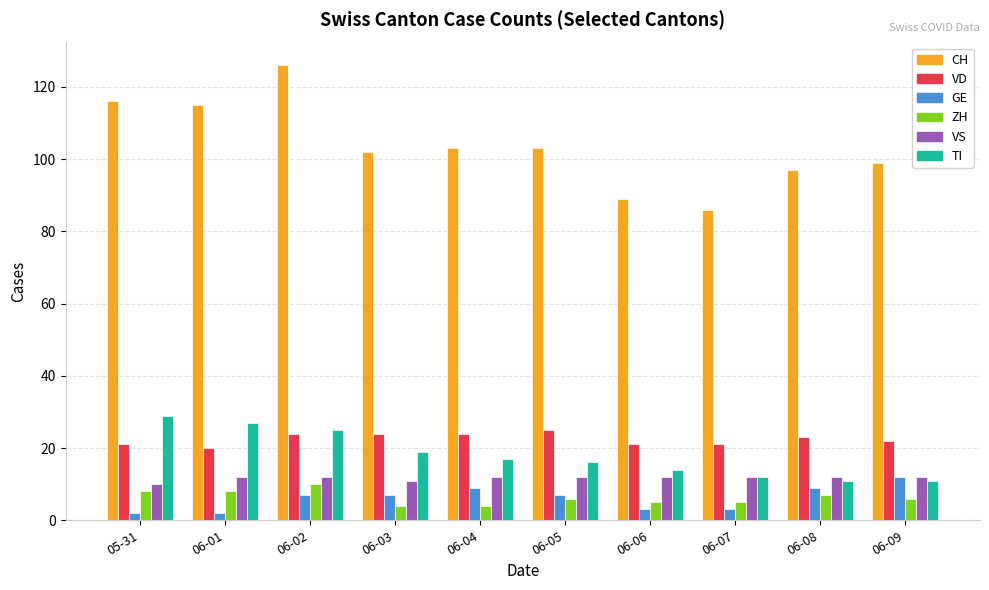

What position from the left is 06-05?

6